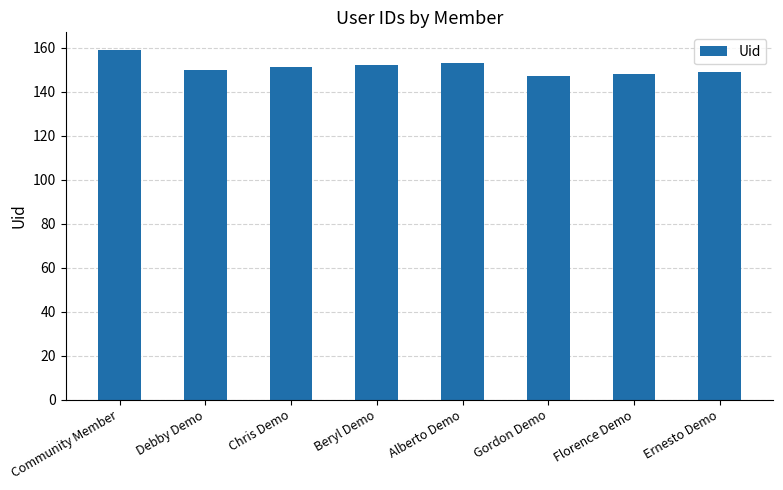

Are the bars grouped side by side (vs. stacked)?

No